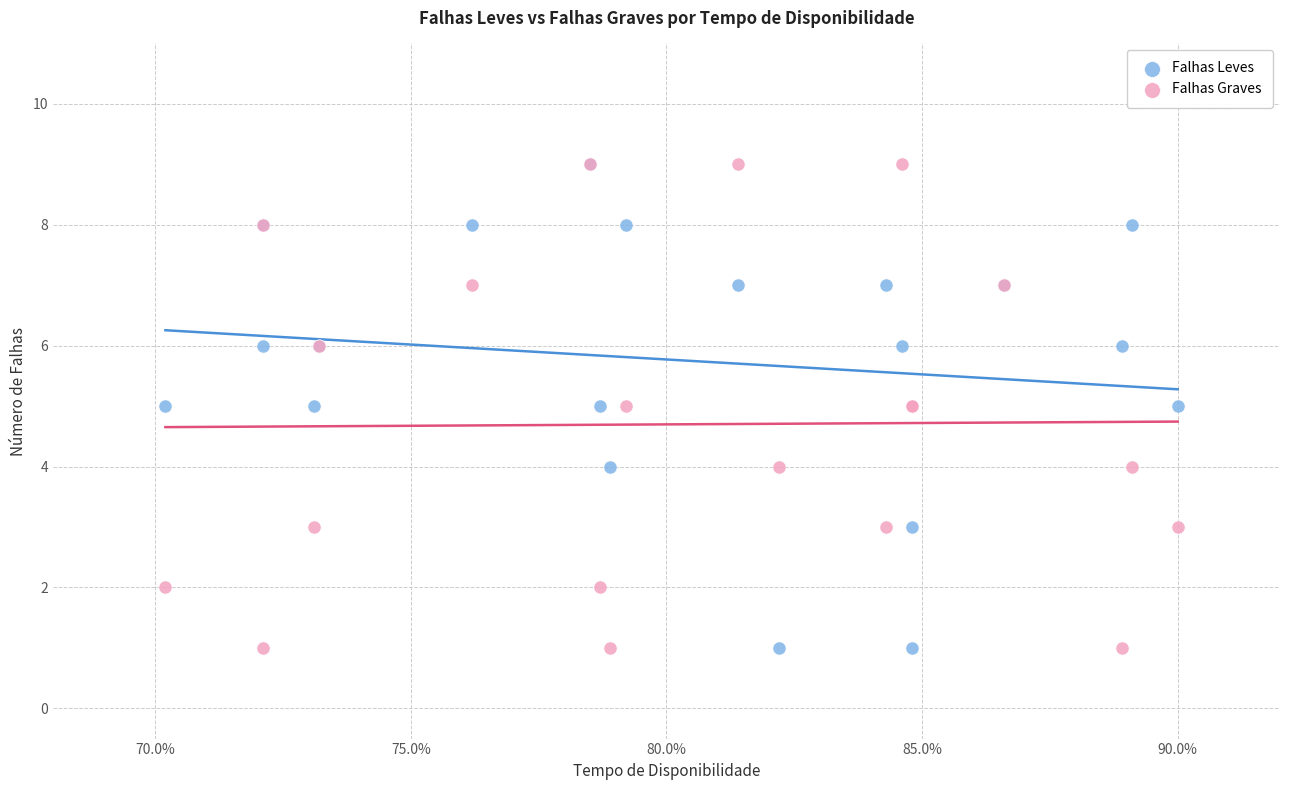

What are all the series names shown in the legend?

Falhas Leves, Falhas Graves